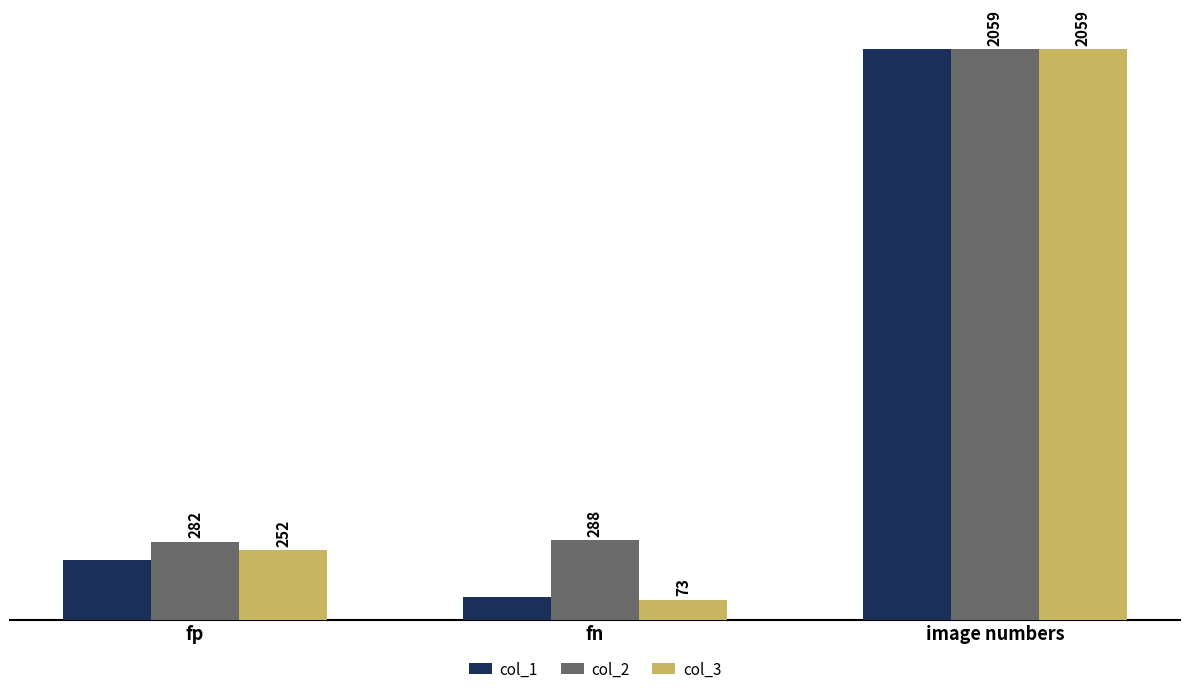

What is the spread (max minus min) of values at fp?

65